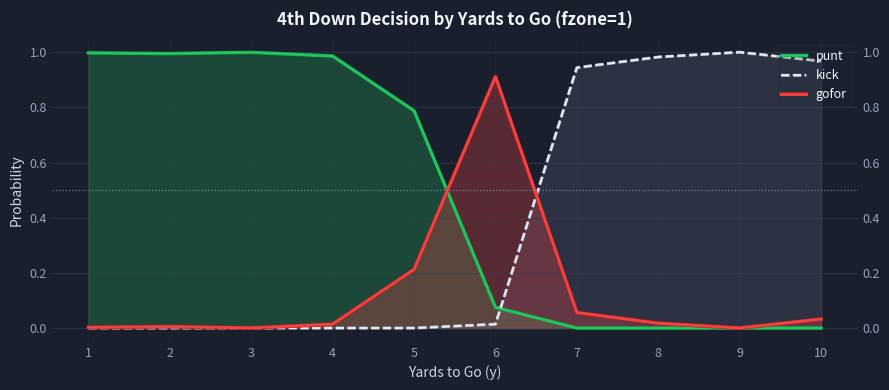

Reading right to left, extract all data points from this chart.

punt: 0.0	0.0	0.0	0.0	0.1	0.8	1.0	1.0	1.0	1.0
kick: 1.0	1.0	1.0	0.9	0.0	0.0	0.0	0.0	0.0	0.0
gofor: 0.0	0.0	0.0	0.1	0.9	0.2	0.0	0.0	0.0	0.0